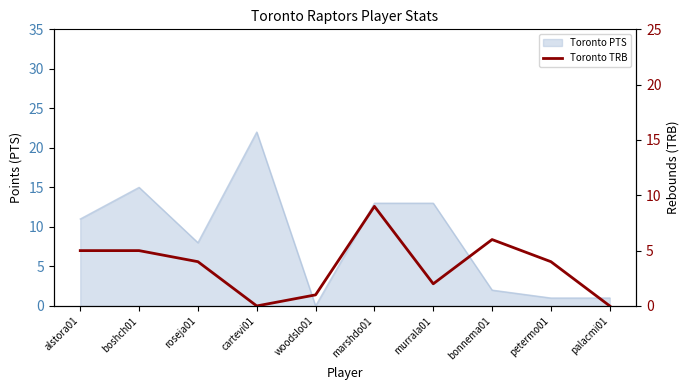

How many lines are shown in the chart?

1